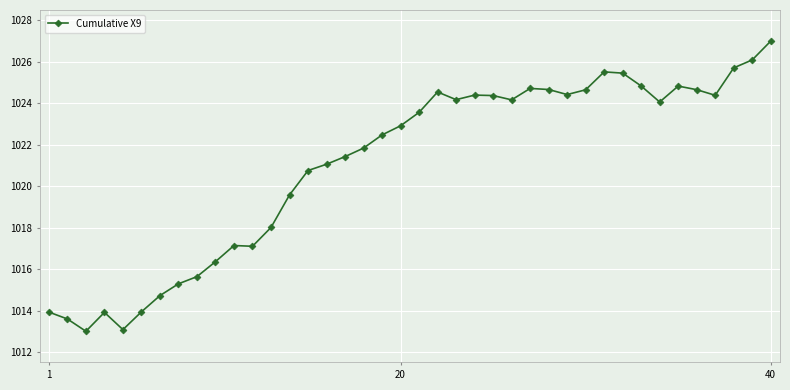

What is the maximum value shown in the chart?

1027.0